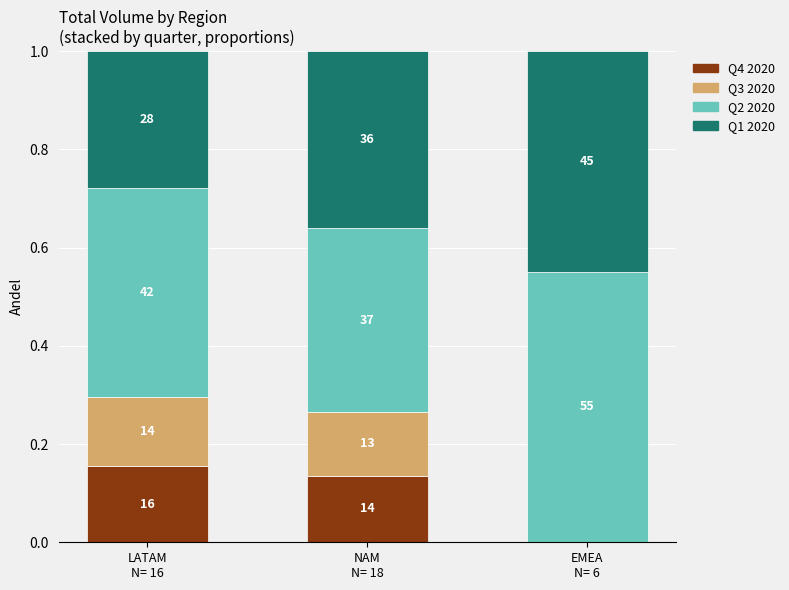

Are the bars grouped side by side (vs. stacked)?

No